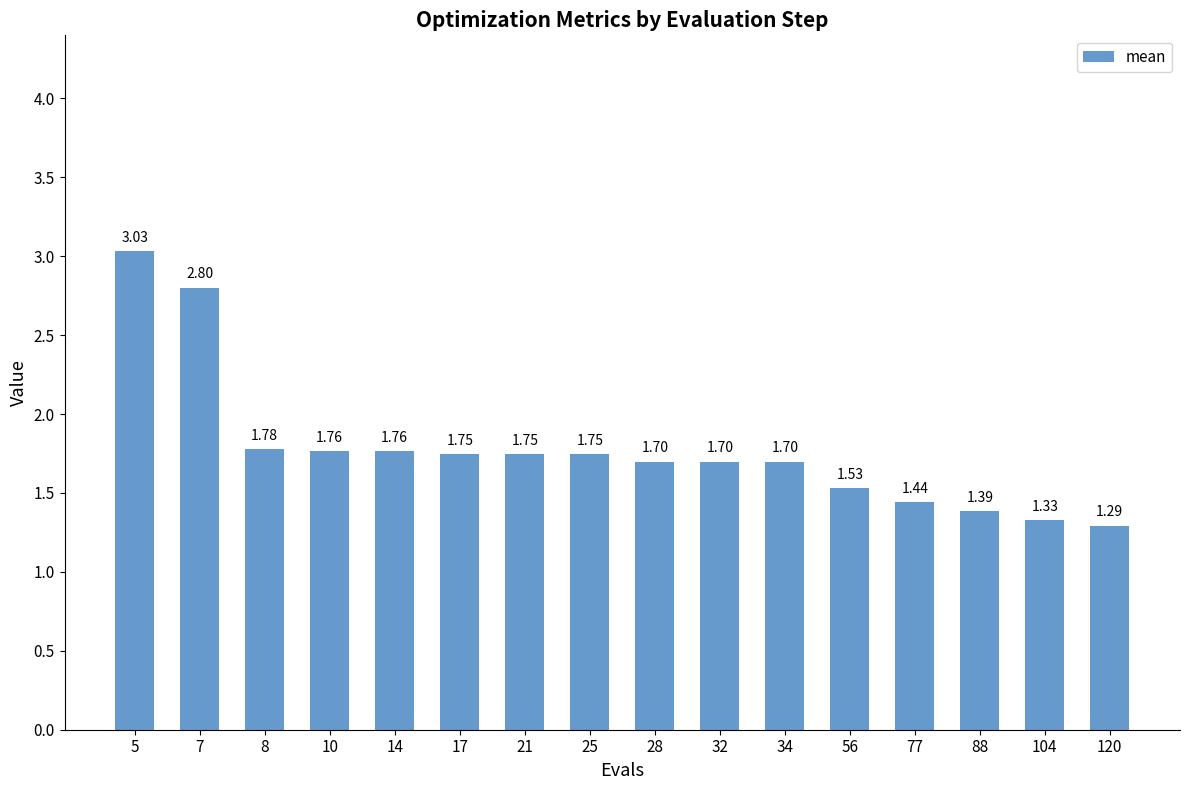

What is the difference between the maximum and second lowest values?

1.7